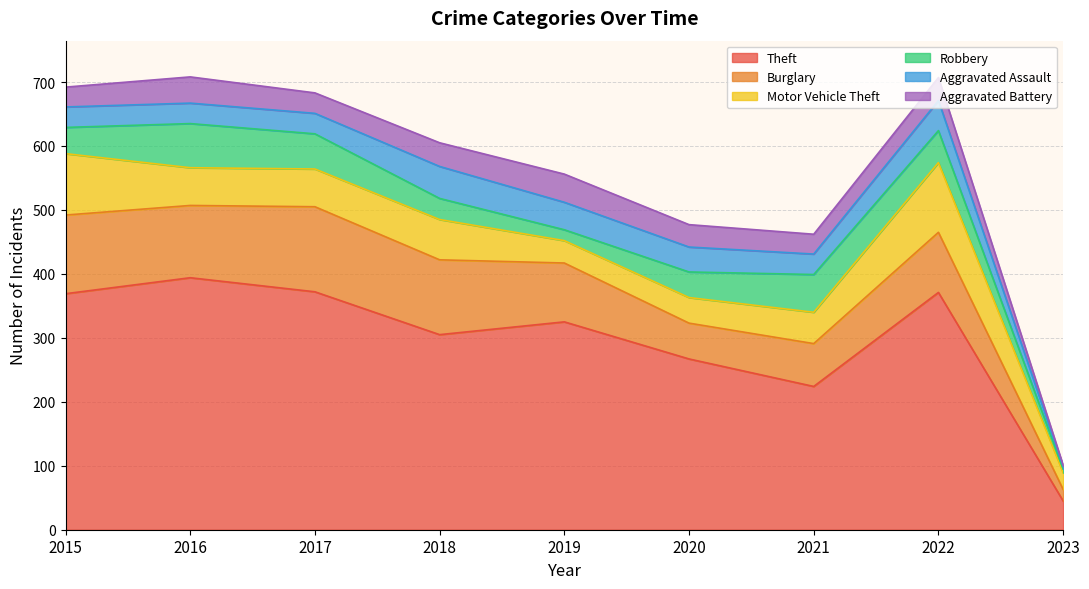

What is the value of the Aggravated Assault point at the 8th from the left?

47